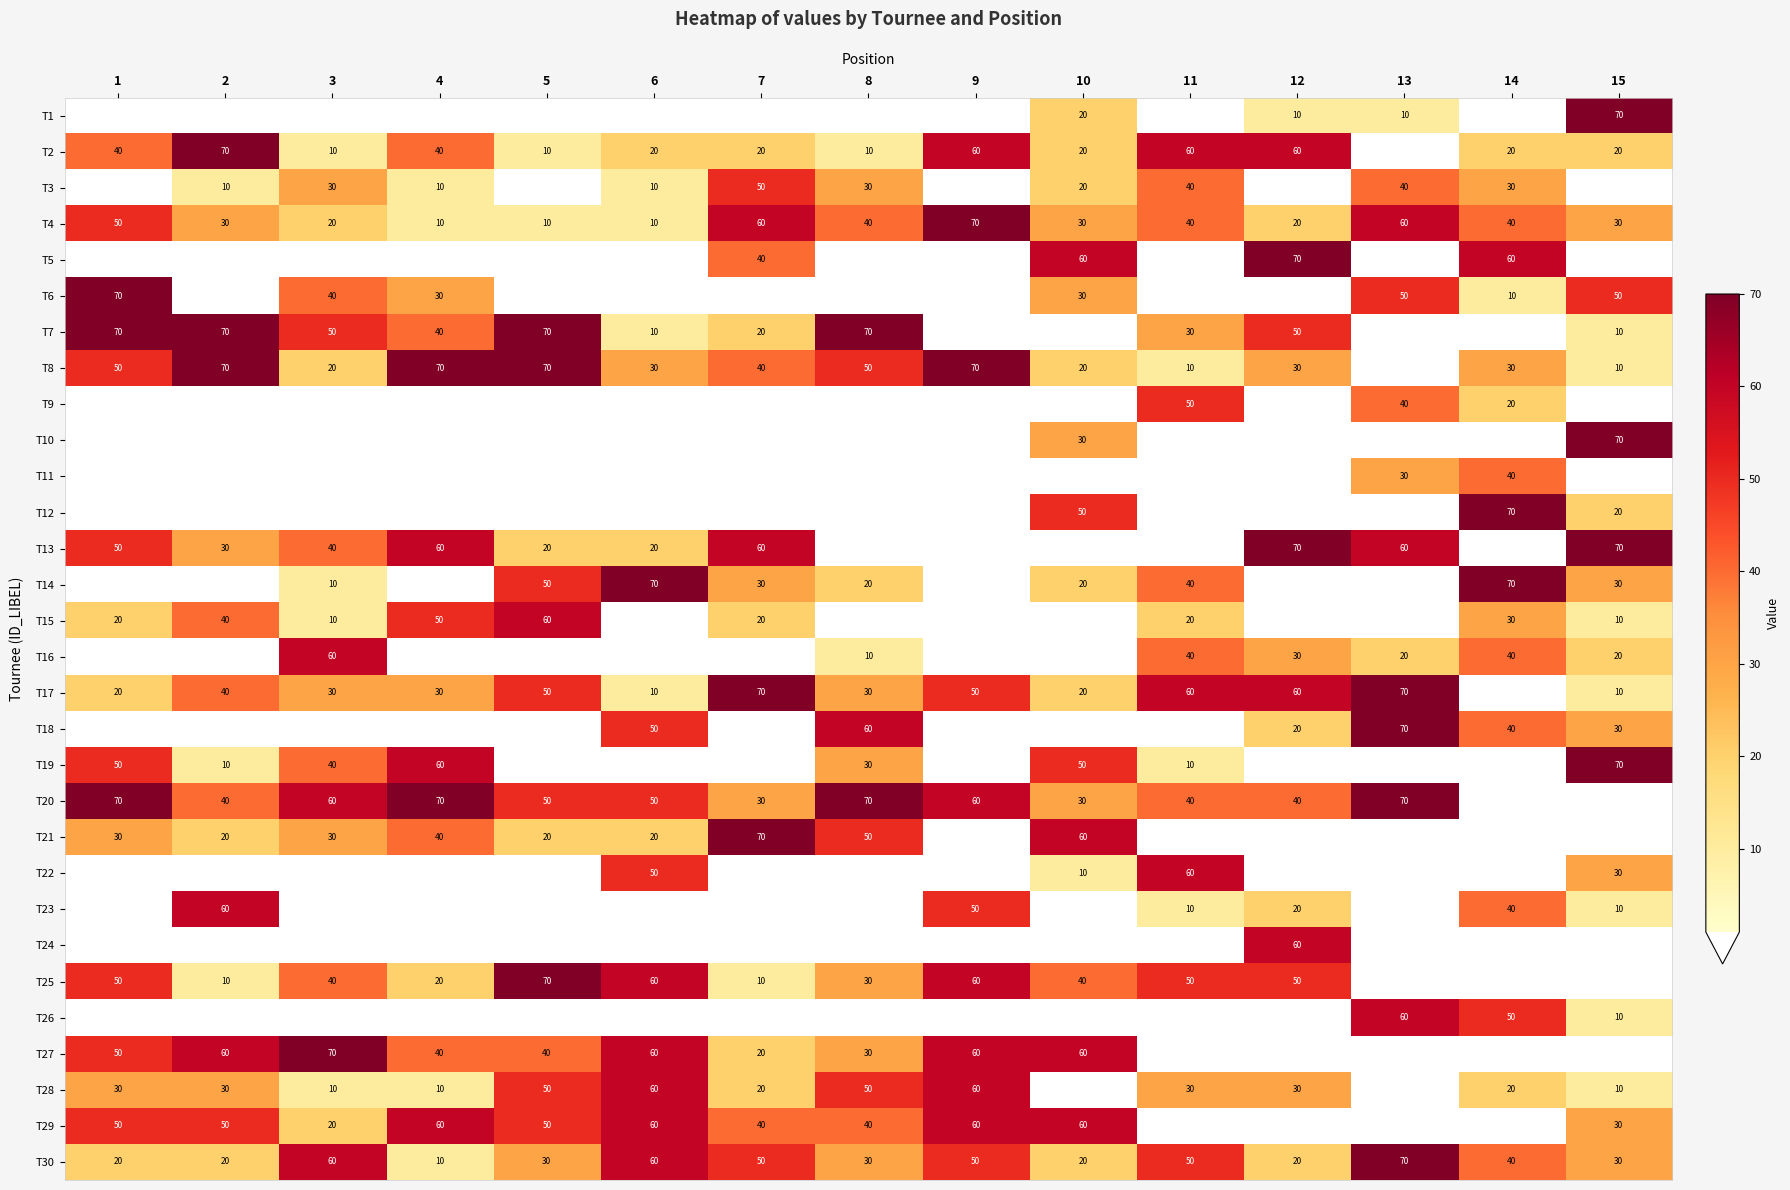

True or false: T22 has a value of 60 at 11.

True